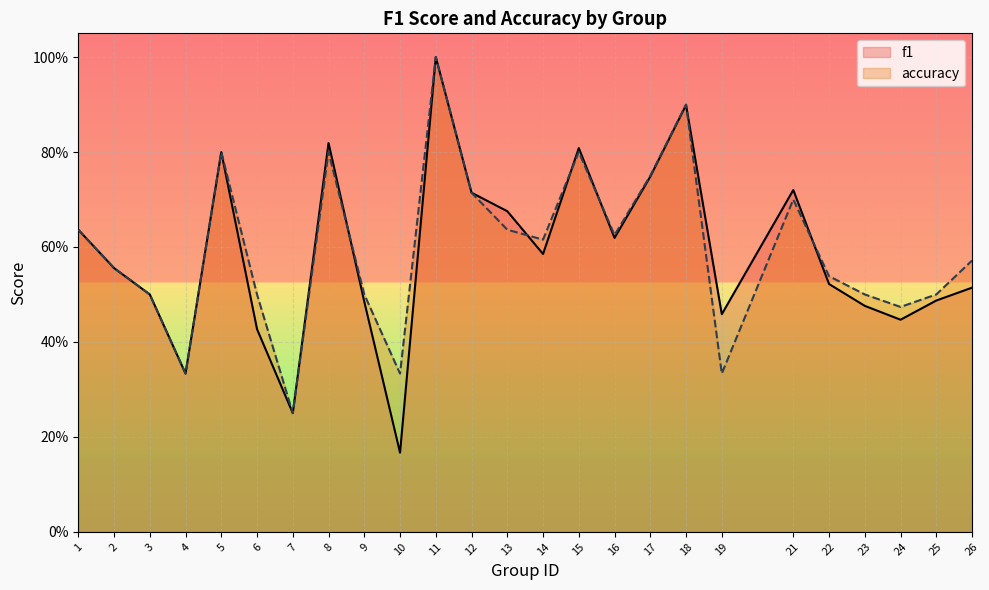

At which category does accuracy reach its first local valley?

4